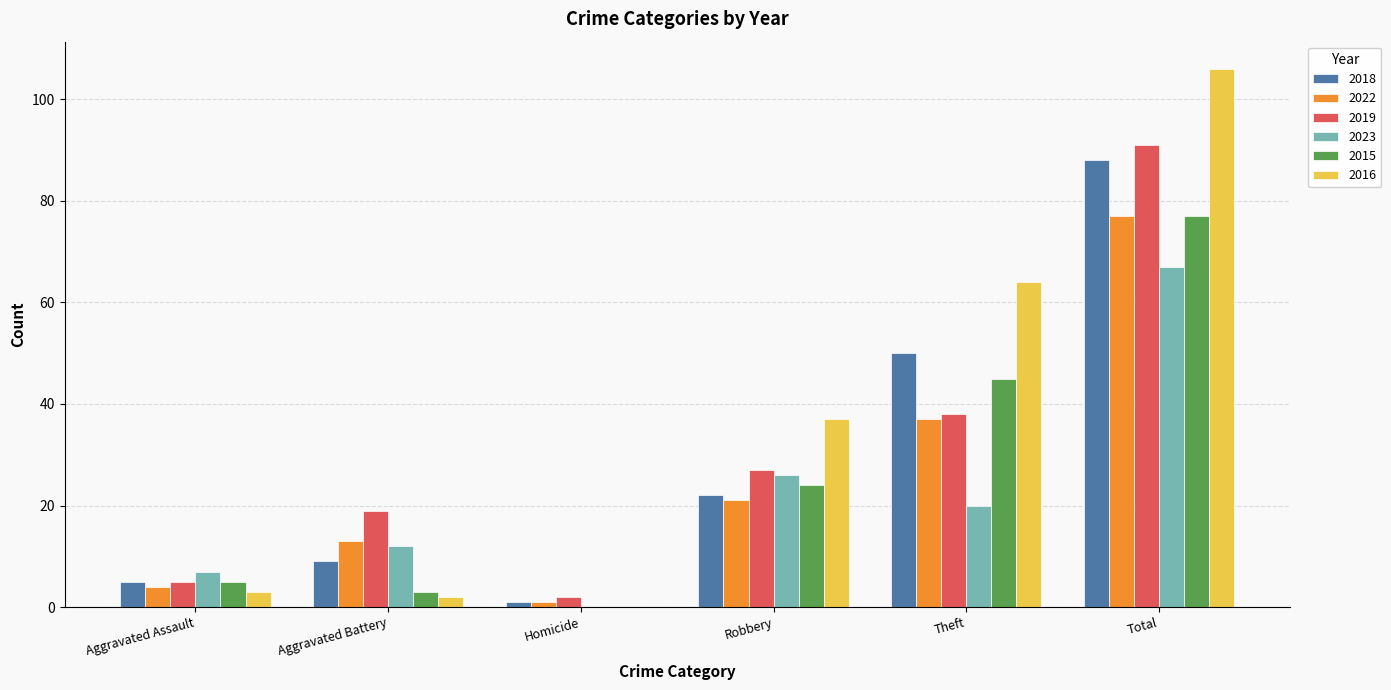

How many distinct data groups are displayed?

6